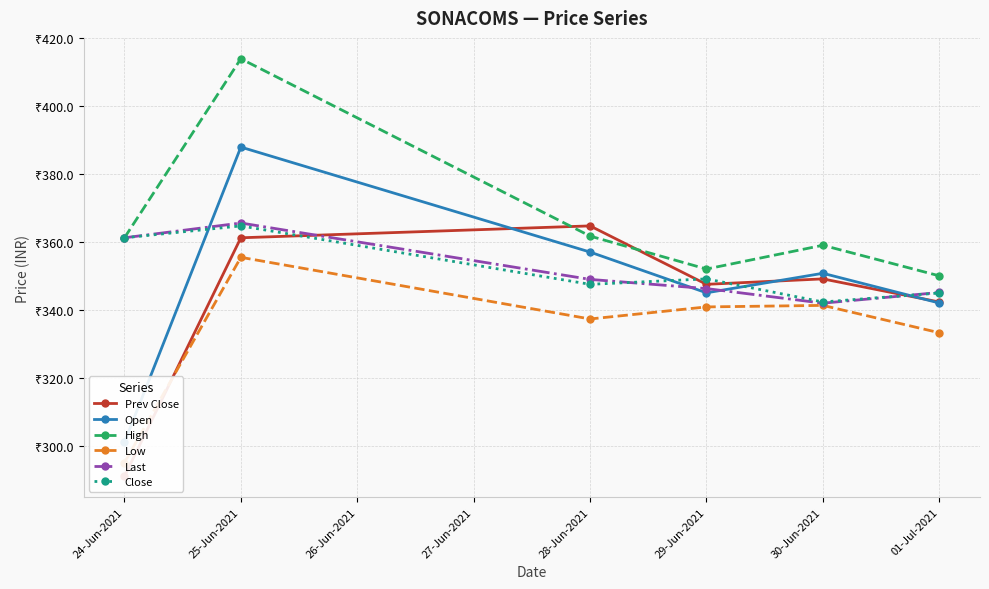

What is the difference between the highest and lowest values at 25-Jun-2021?

58.4